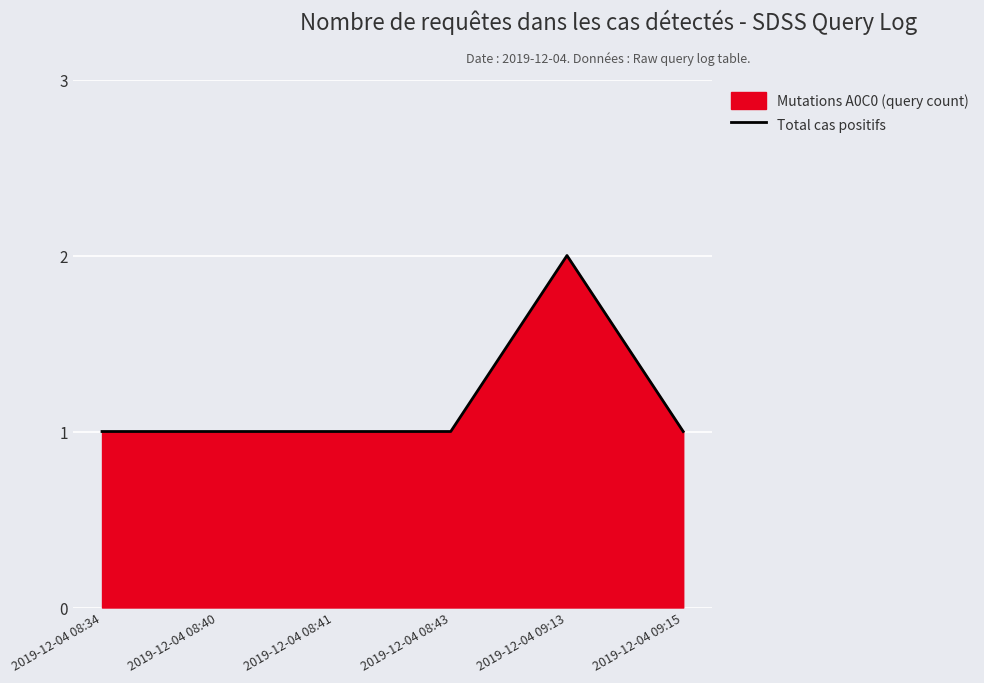

The chart shows a value of 0 at 2019-12-04 08:40. True or false?

False